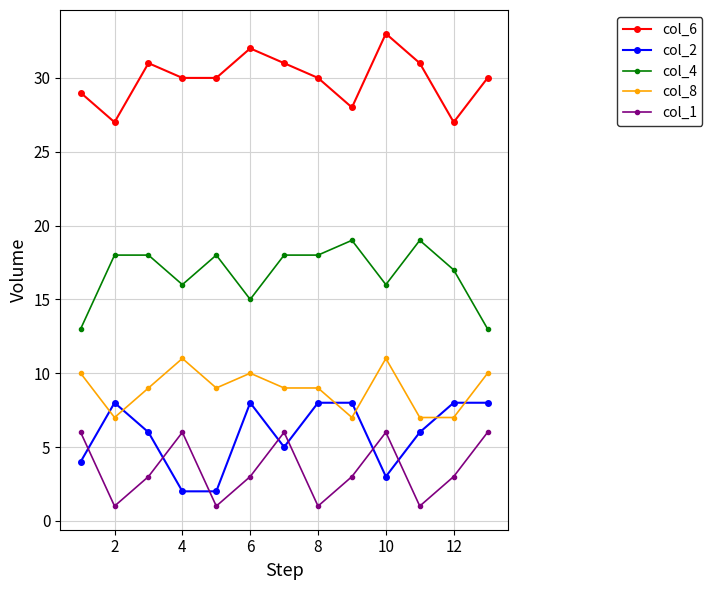

What is the greatest value displayed?

33